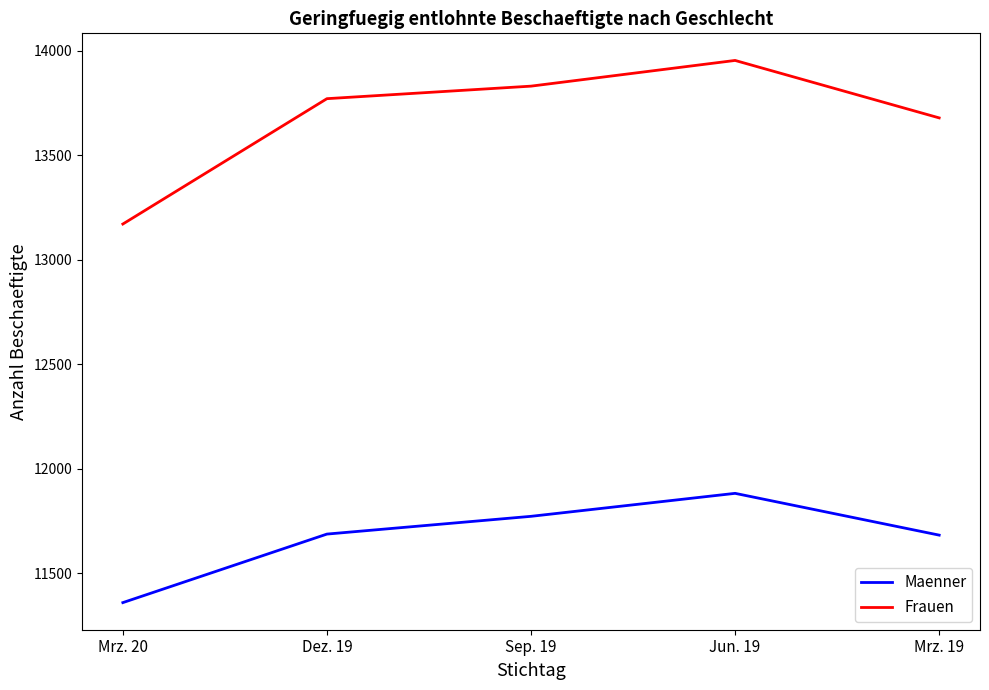

Which series has the largest range (max minus min)?

Frauen